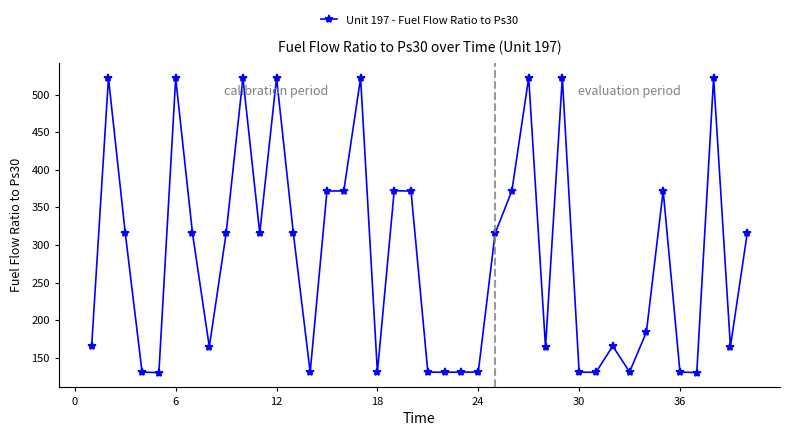

True or false: there are more than 2 points higher than both neighbors.

True